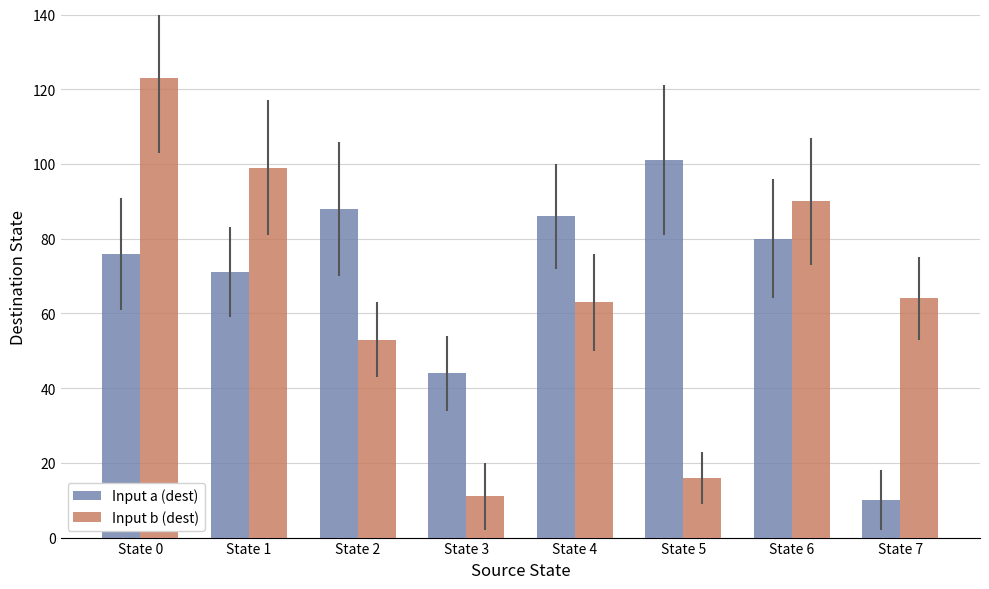

List the series in order of their peak value, lowest first.

Input a (dest), Input b (dest)